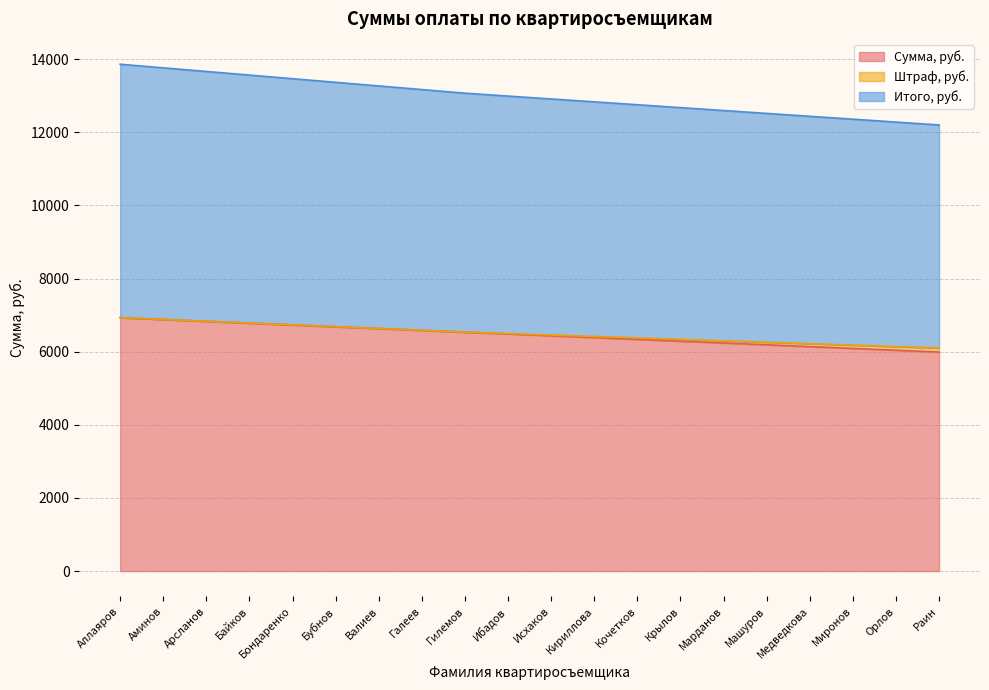

Which series has the largest total across all categories?

Итого, руб.